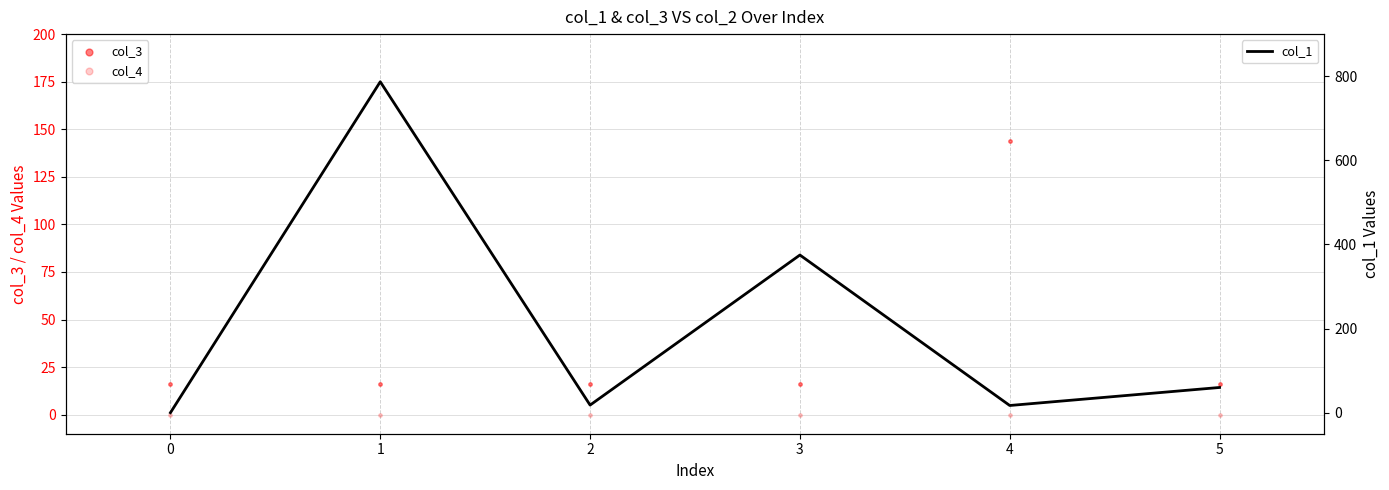

Which series has the largest total across all categories?

col_1